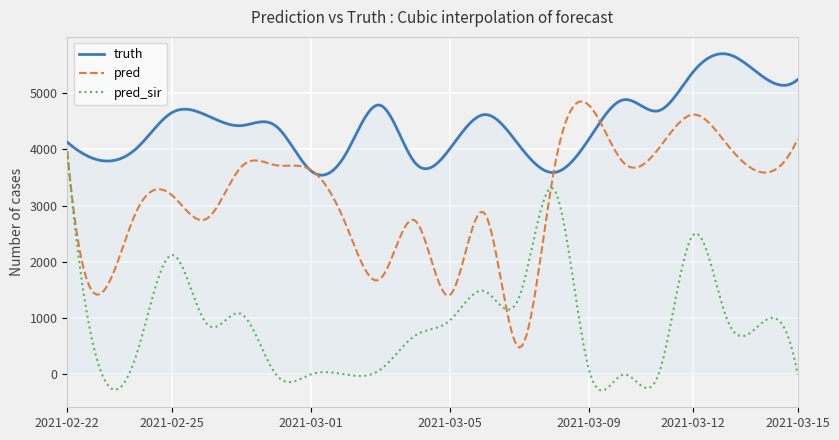

Rank the series by their average value, from lowest to highest.

pred_sir, pred, truth